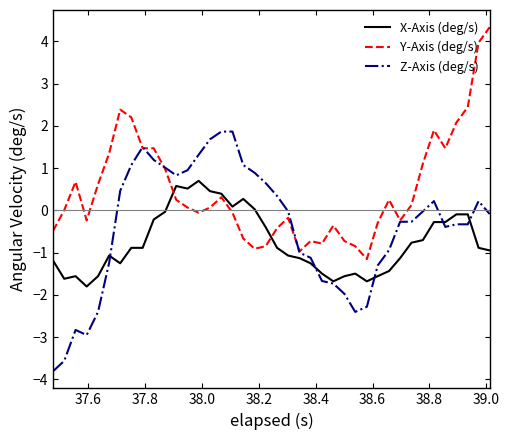

Which series has the largest total across all categories?

Y-Axis (deg/s)